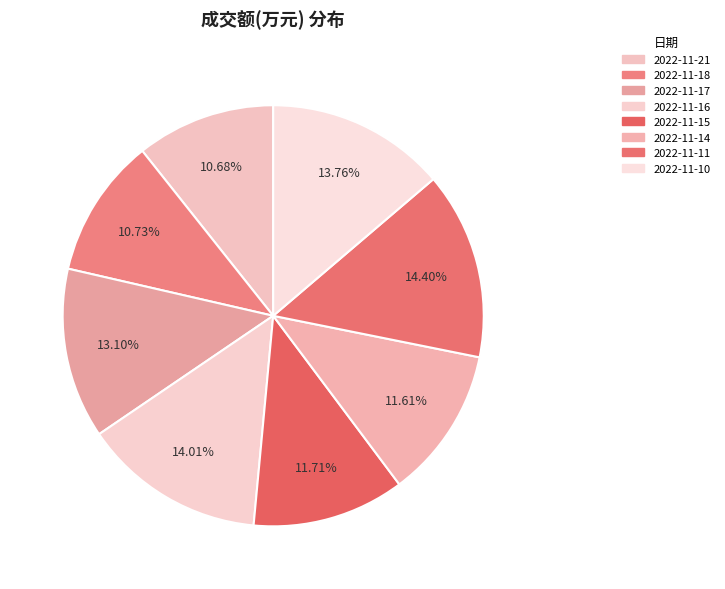

To the nearest percent, what is the combined percentage of 2022-11-10 and 2022-11-16?

28%